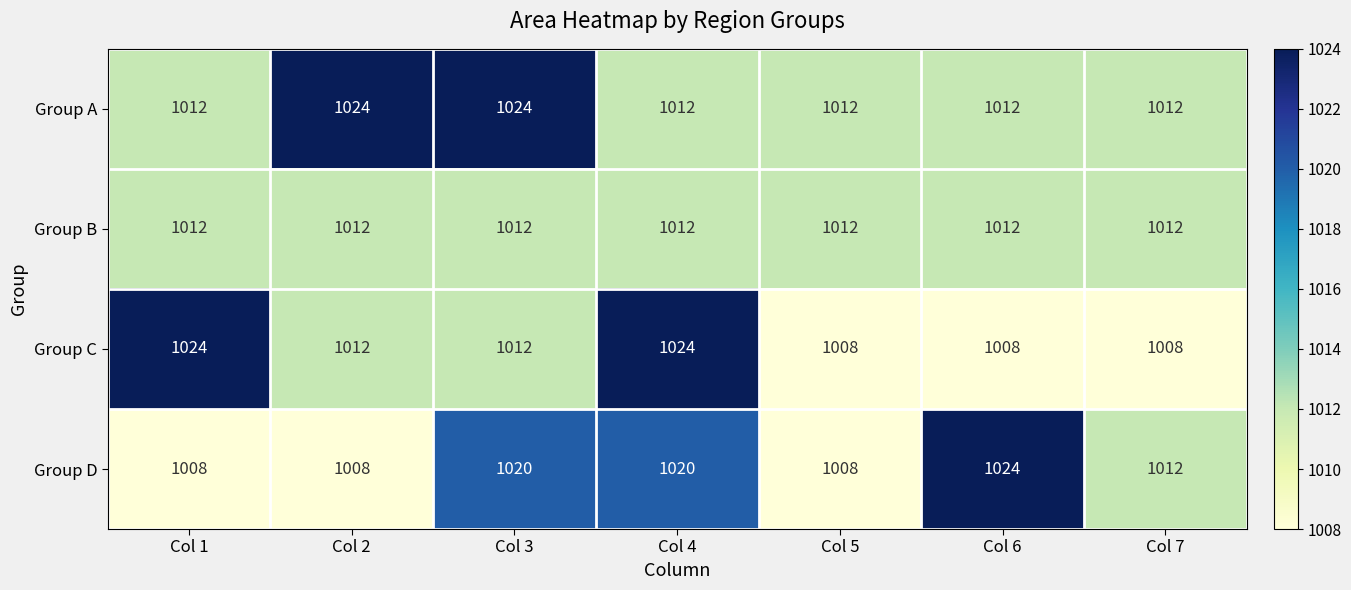

List the series in order of their overall mean, highest first.

Group A, Group D, Group C, Group B